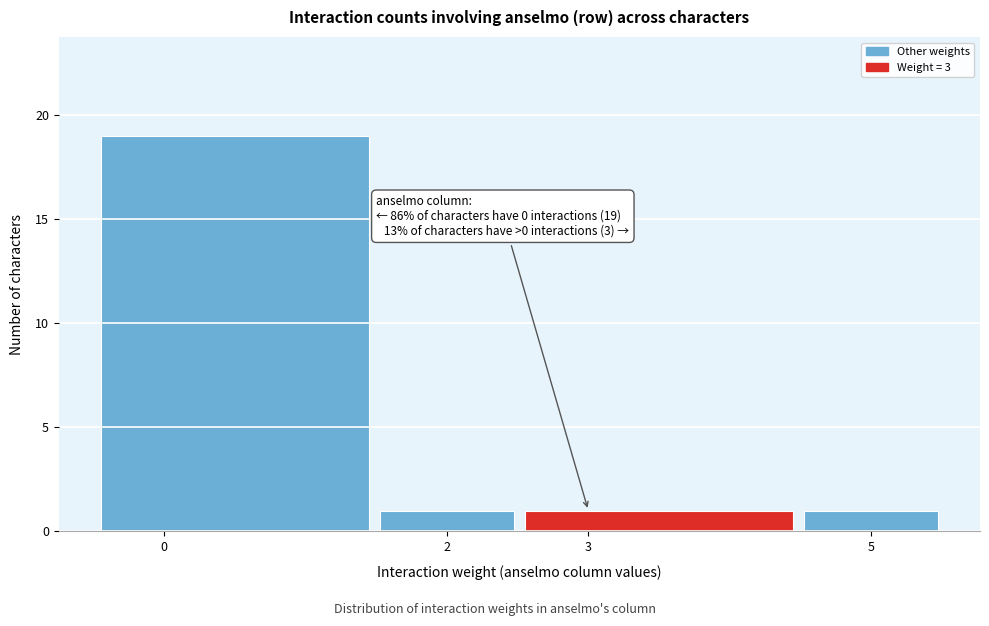

Over which range of the x-axis is the bar tallest?

-0.5 to 1.5